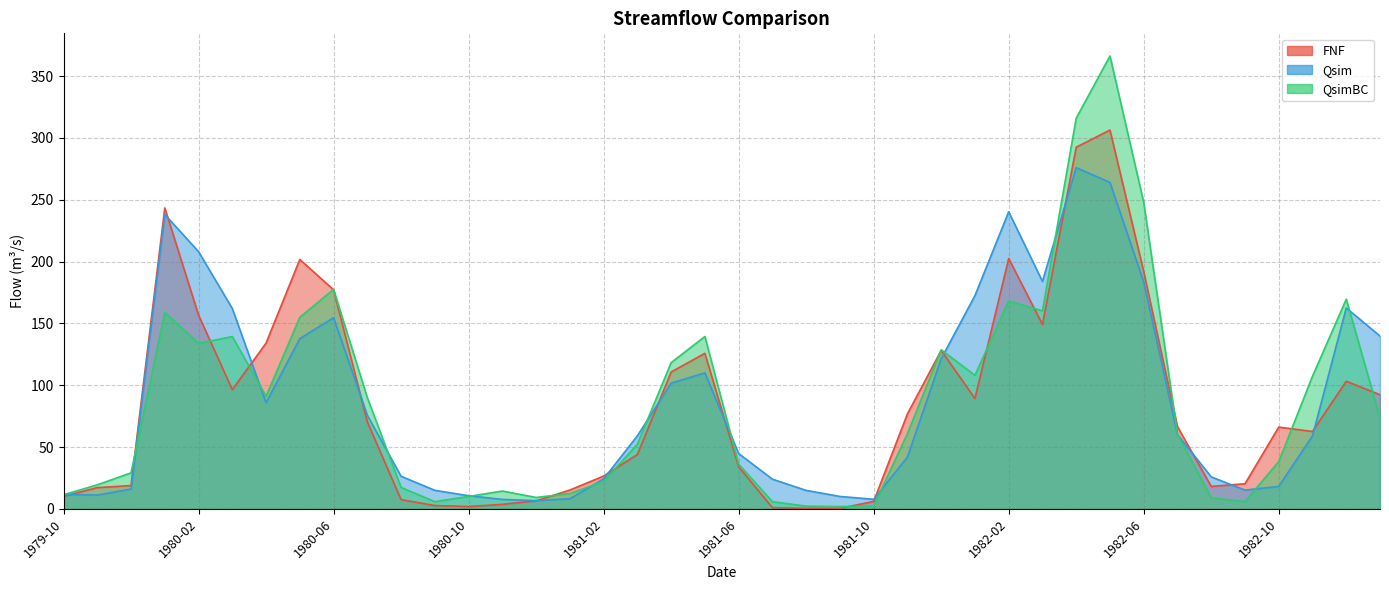

At which label does FNF reach its peak?

1982-05